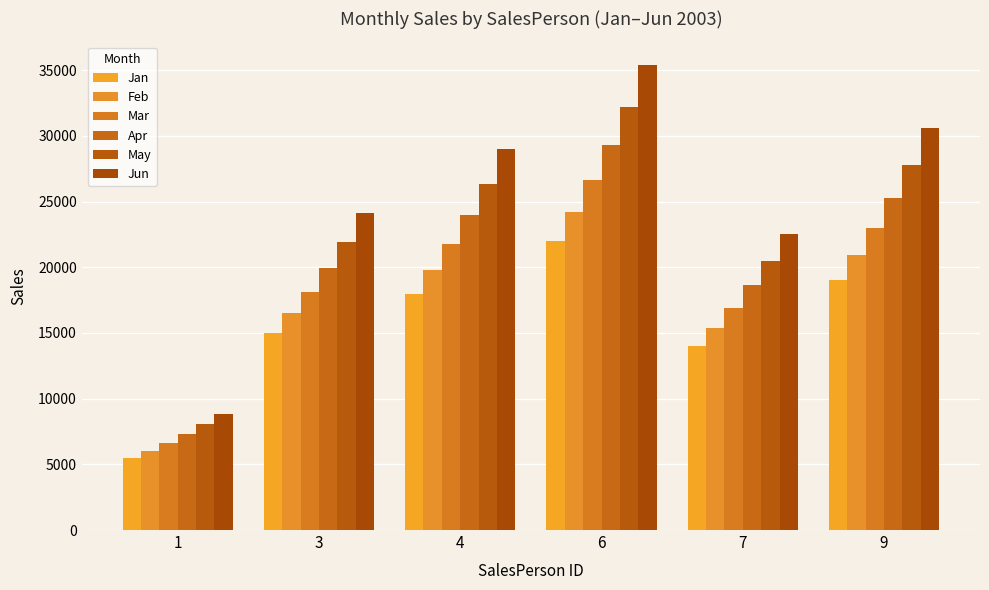

Reading right to left, extract all data points from this chart.

Jan: 9=19000	7=14000	6=22000	4=18000	3=15000	1=5500
Feb: 9=20900	7=15400	6=24200	4=19800	3=16500	1=6050
Mar: 9=22990	7=16940	6=26620	4=21780	3=18150	1=6655
Apr: 9=25289	7=18634	6=29282	4=23958	3=19965	1=7321
May: 9=27818	7=20497	6=32210	4=26354	3=21962	1=8053
Jun: 9=30600	7=22547	6=35431	4=28989	3=24158	1=8858